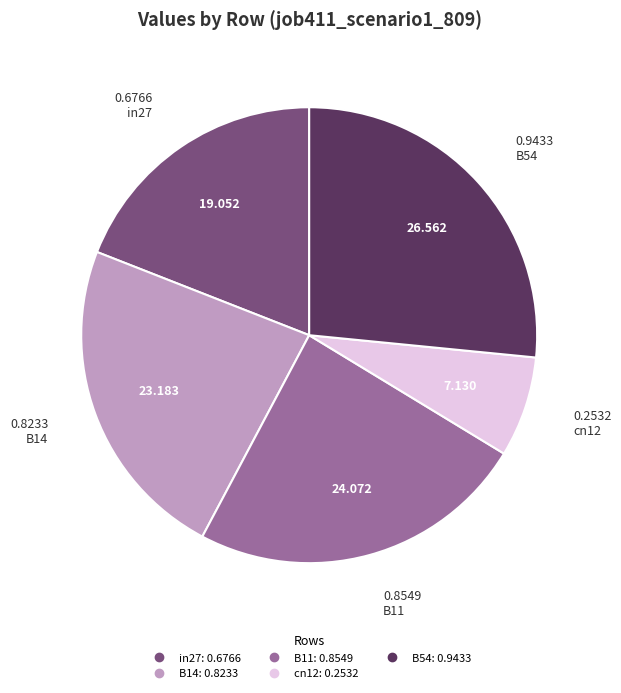

Rank the categories by value from lowest to highest.

cn12, in27, B14, B11, B54